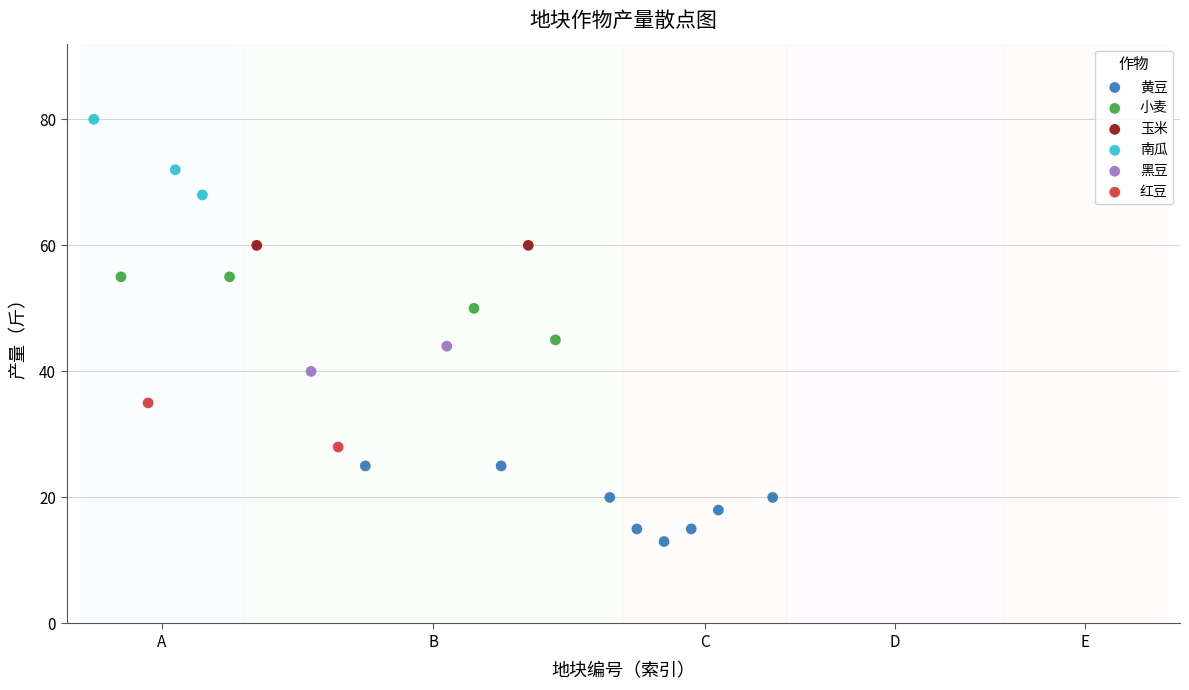

Which series contains the lowest Y value?

黄豆